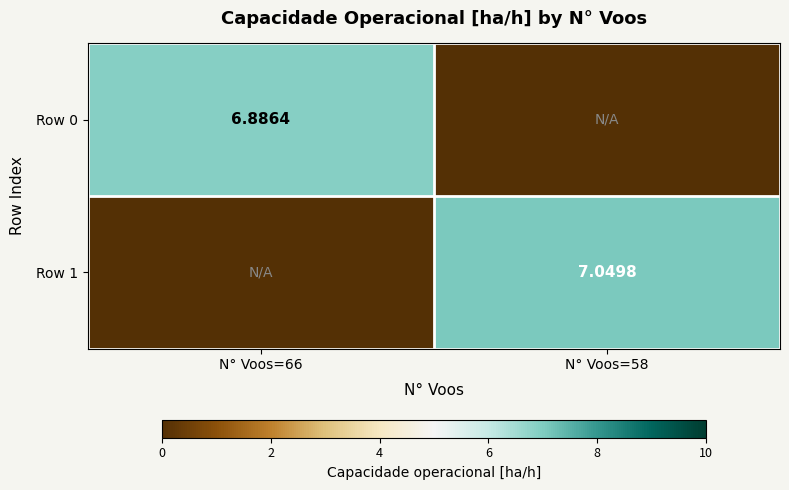

What is the average value of the Row 0 series?

3.4